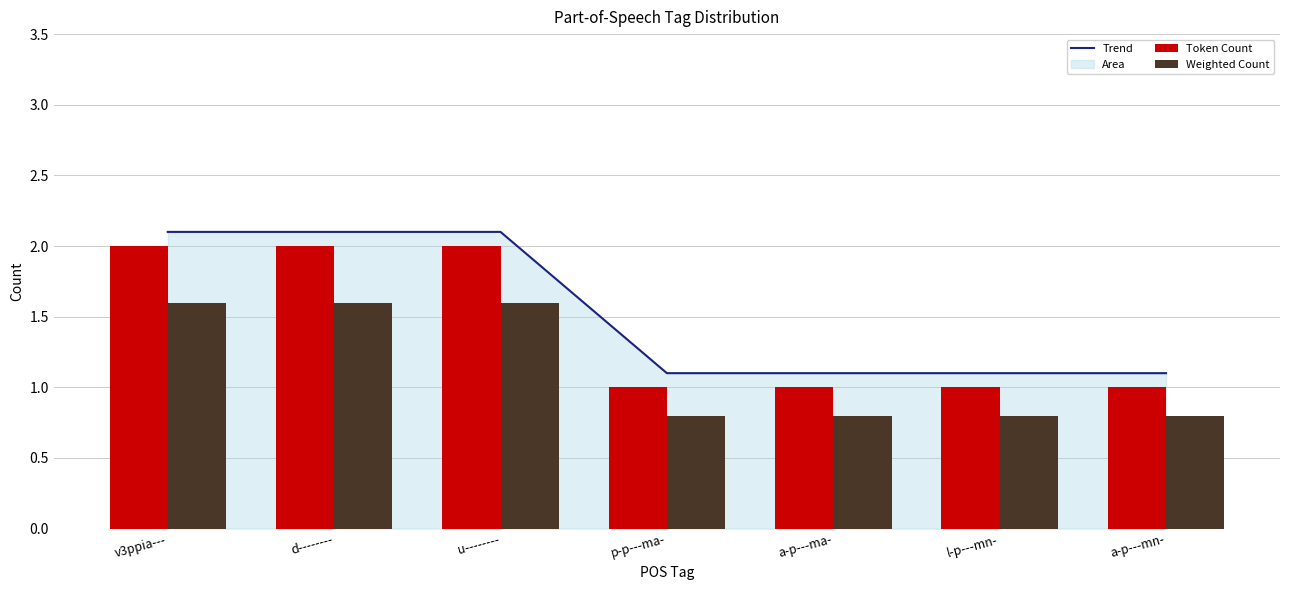

What is the total value across all series at a-p---ma-?

2.9